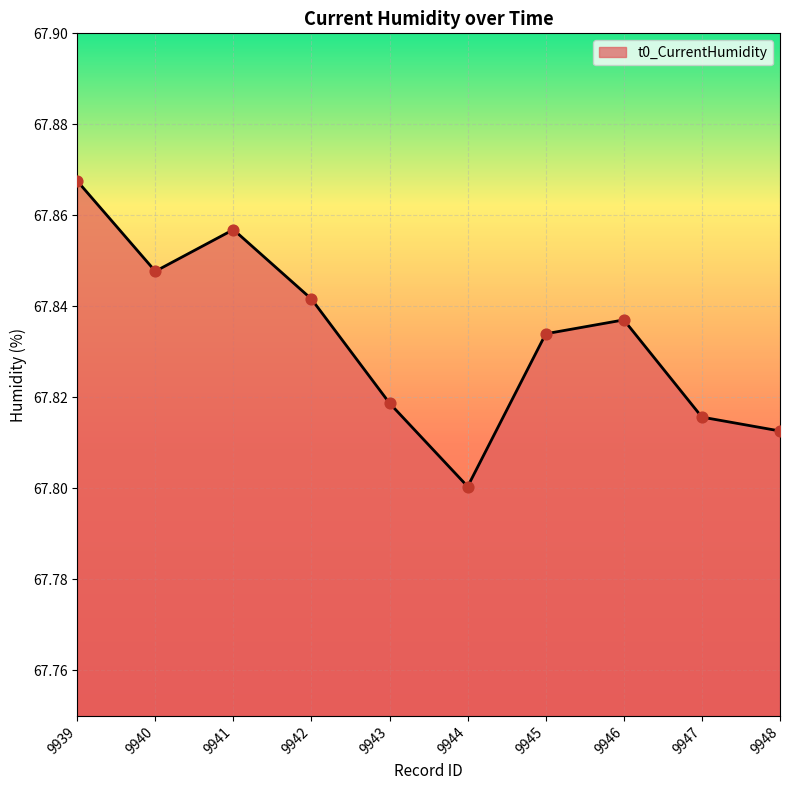

Which has a higher value, 9941 or 9942?

9941